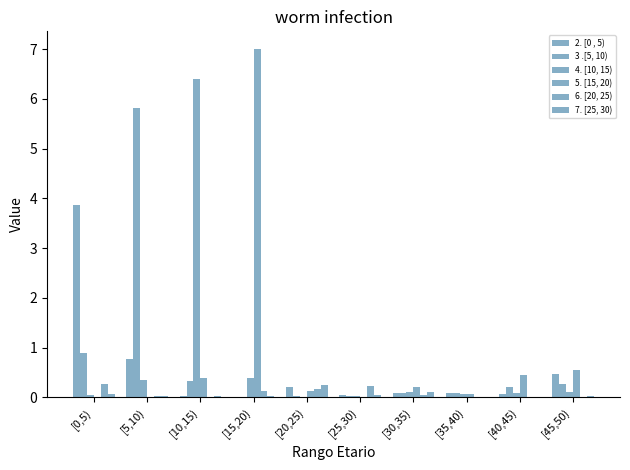

Are the bars horizontal?

No